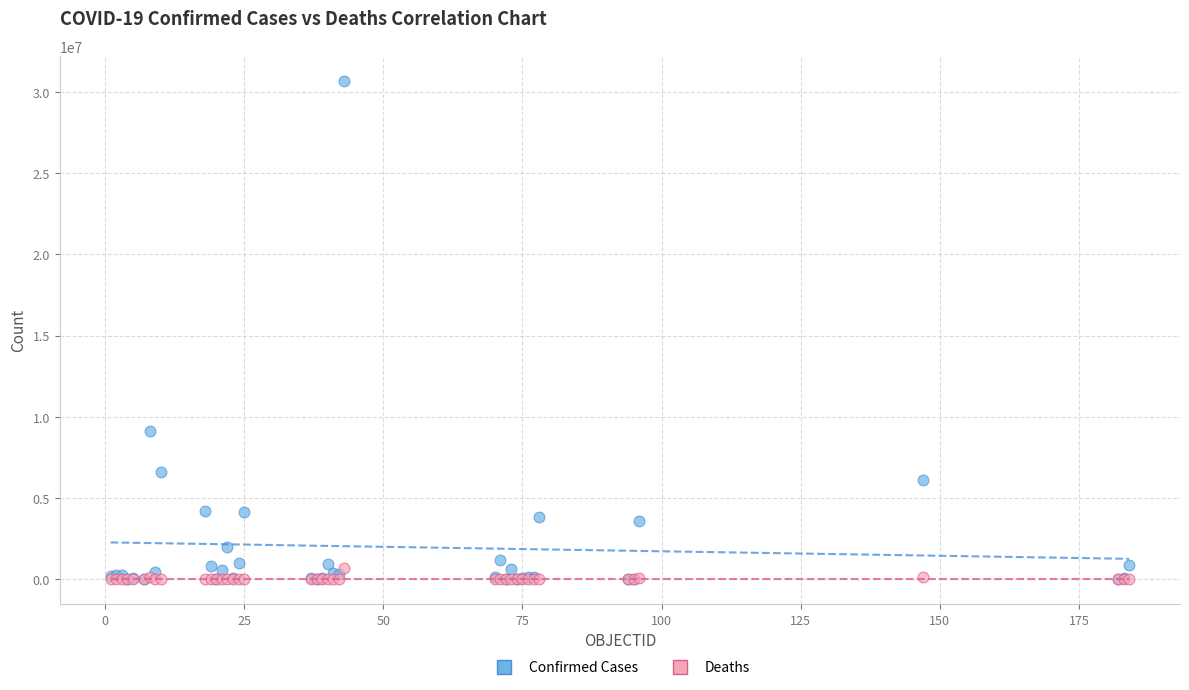

In the Confirmed Cases series, what Y value is closest to 15344754?

9101319